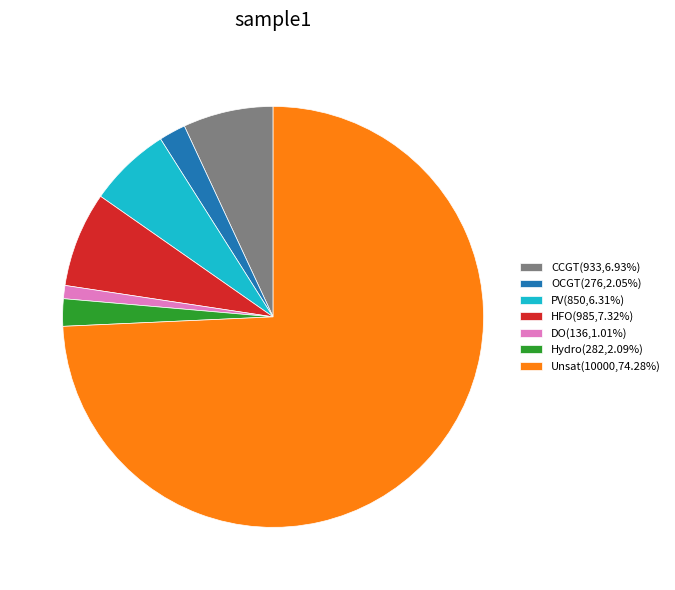

Is there a majority slice in this chart?

Yes